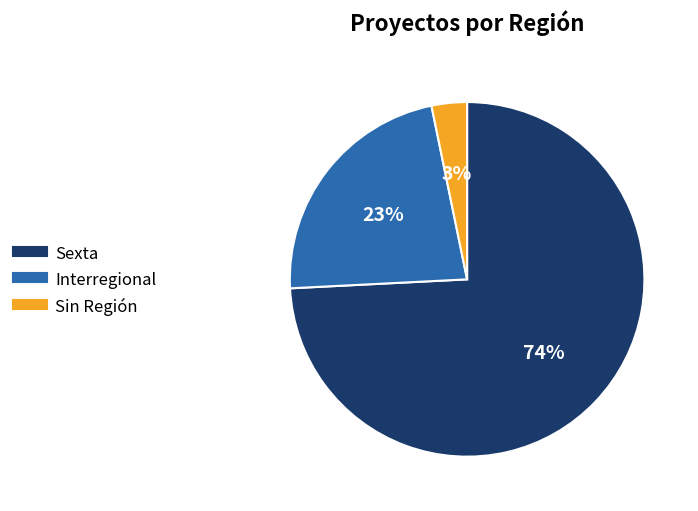

Is there a majority slice in this chart?

Yes